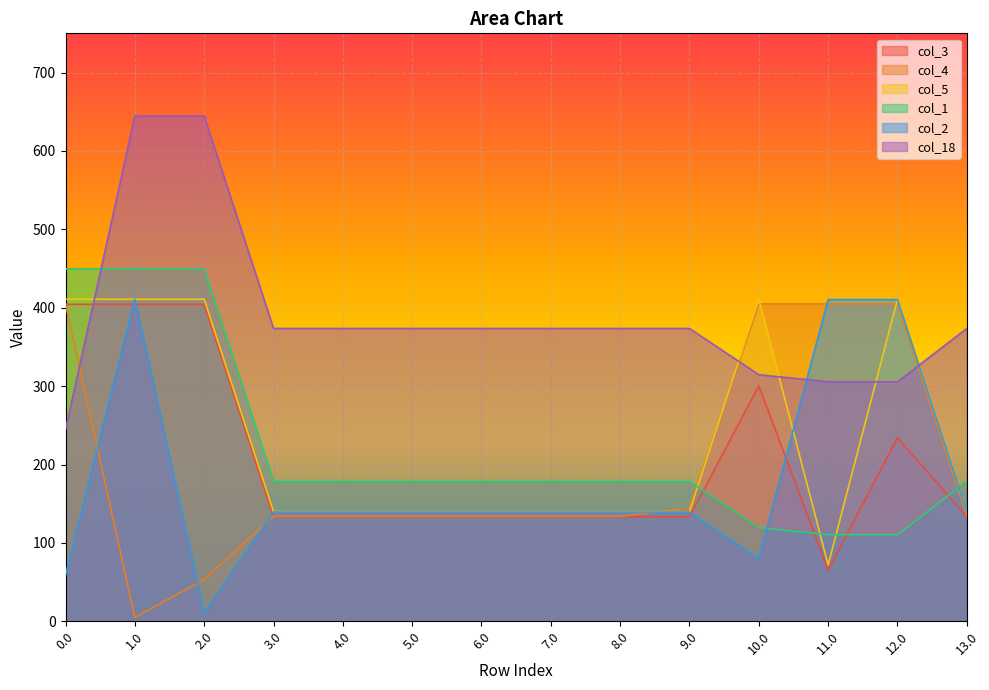

What is the label of the 13th point from the left?

12.0